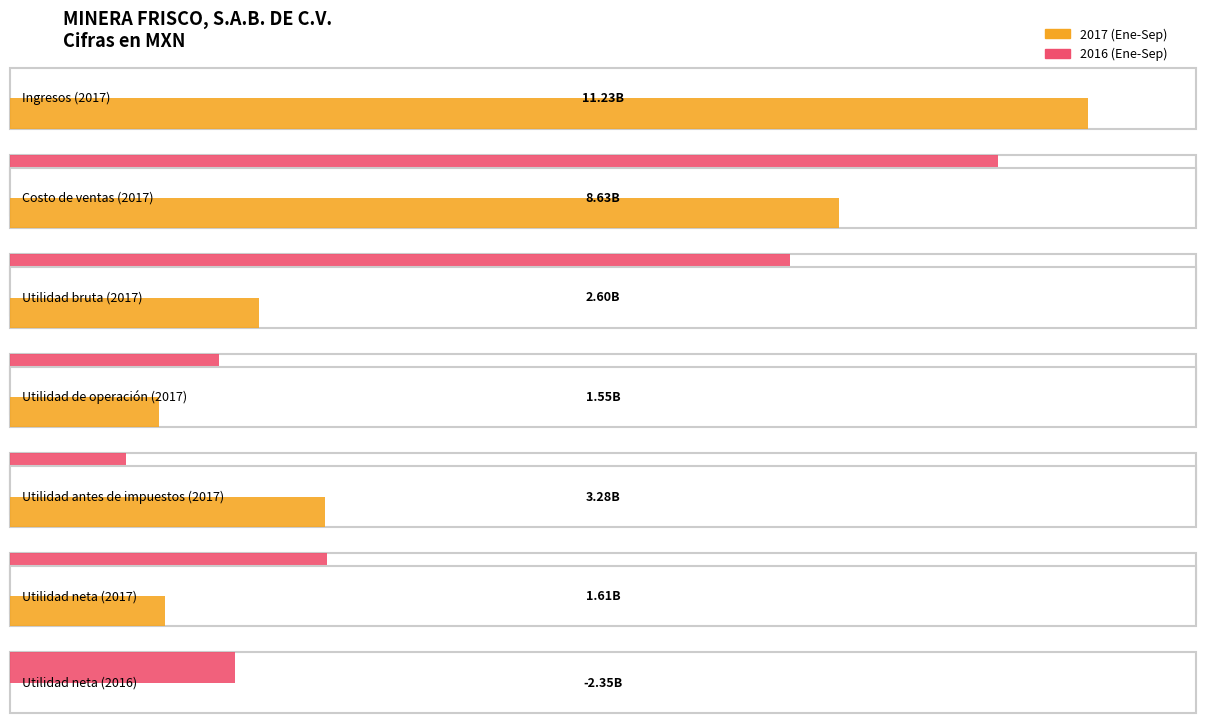

What is the label of the 1st bar from the left?

Ingresos